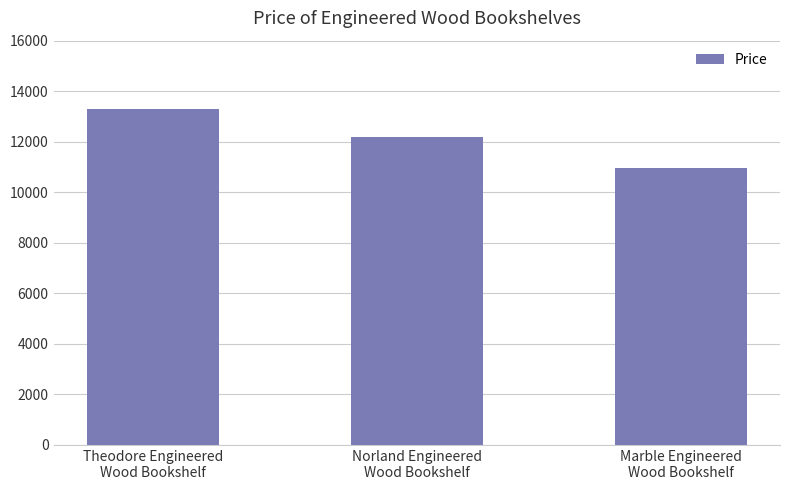

Where is the data nearest to the value 12130?

Norland Engineered
Wood Bookshelf